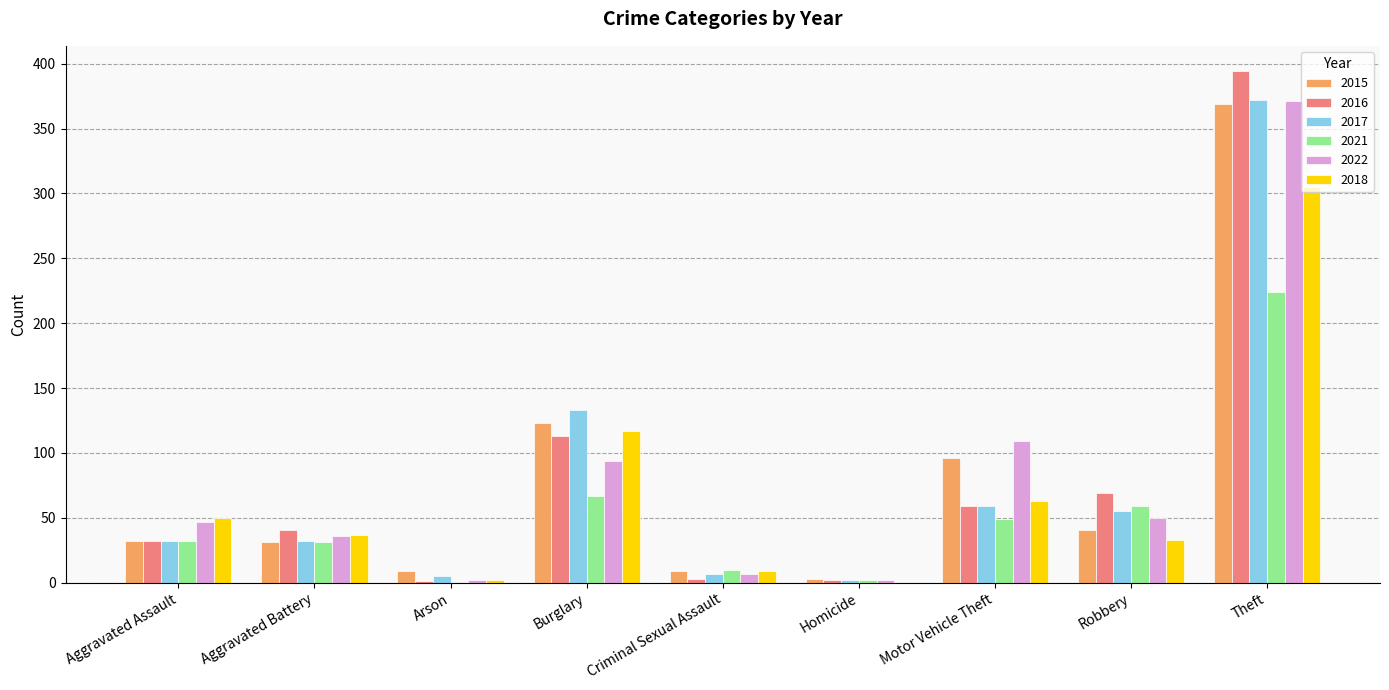

Where is 2022 nearest to the value 186?

Motor Vehicle Theft